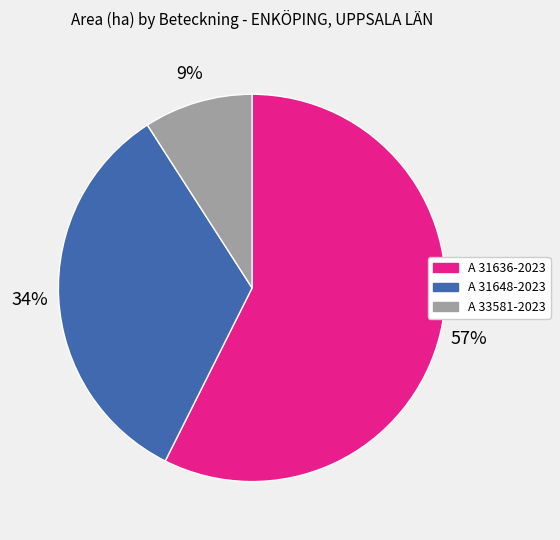

Which has a higher value, A 33581-2023 or A 31636-2023?

A 31636-2023